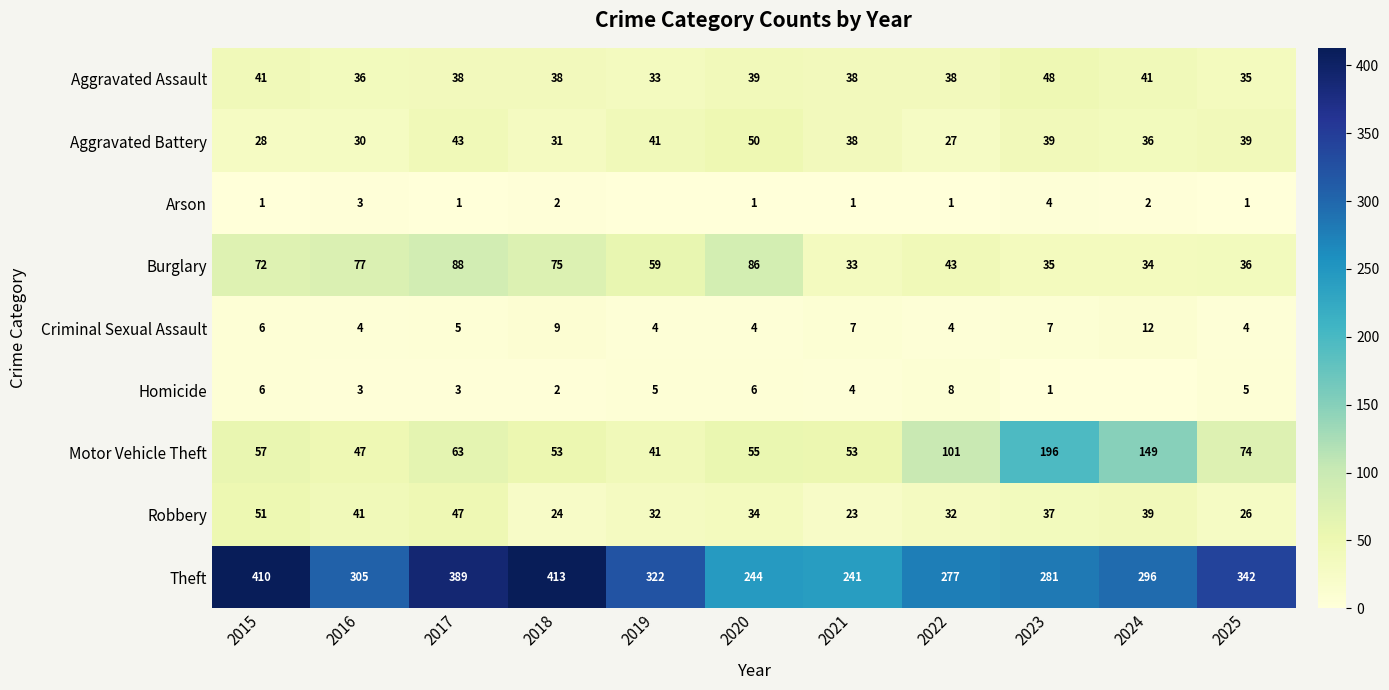

Which label corresponds to the largest value in the chart?

2018